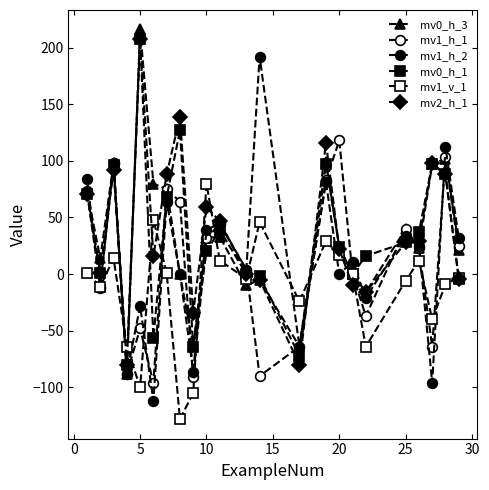

What is the sum of all mv2_h_1 values?

873